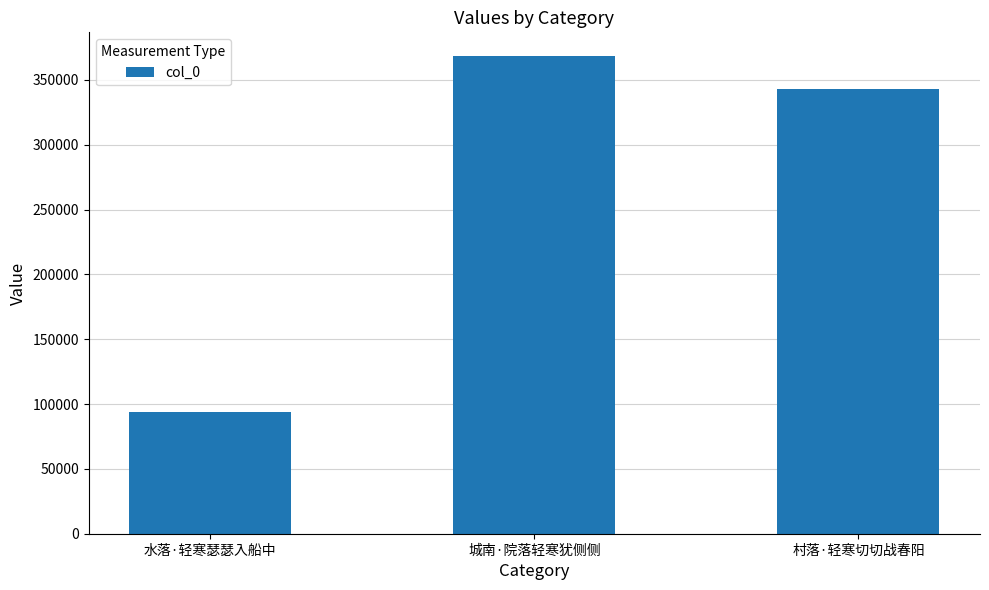

Which label corresponds to the largest value in the chart?

城南·院落轻寒犹侧侧